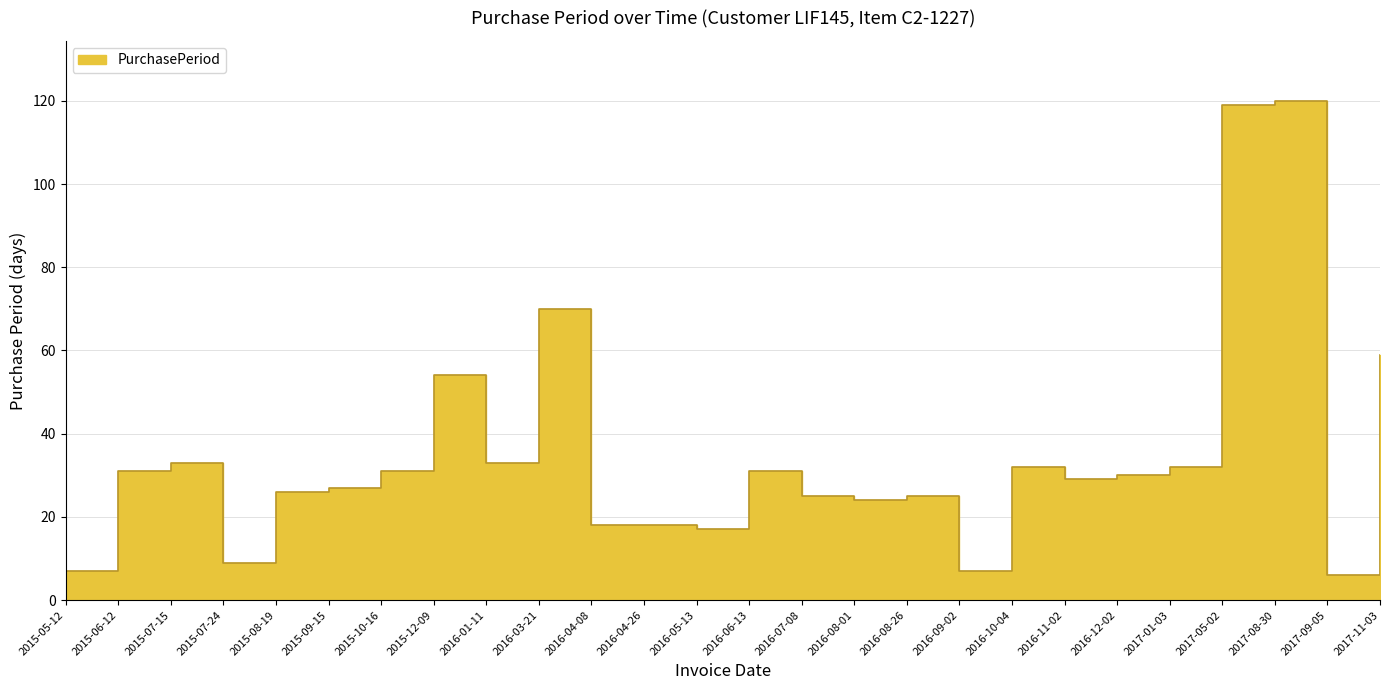

What is the label of the 12th point from the right?

2016-07-08